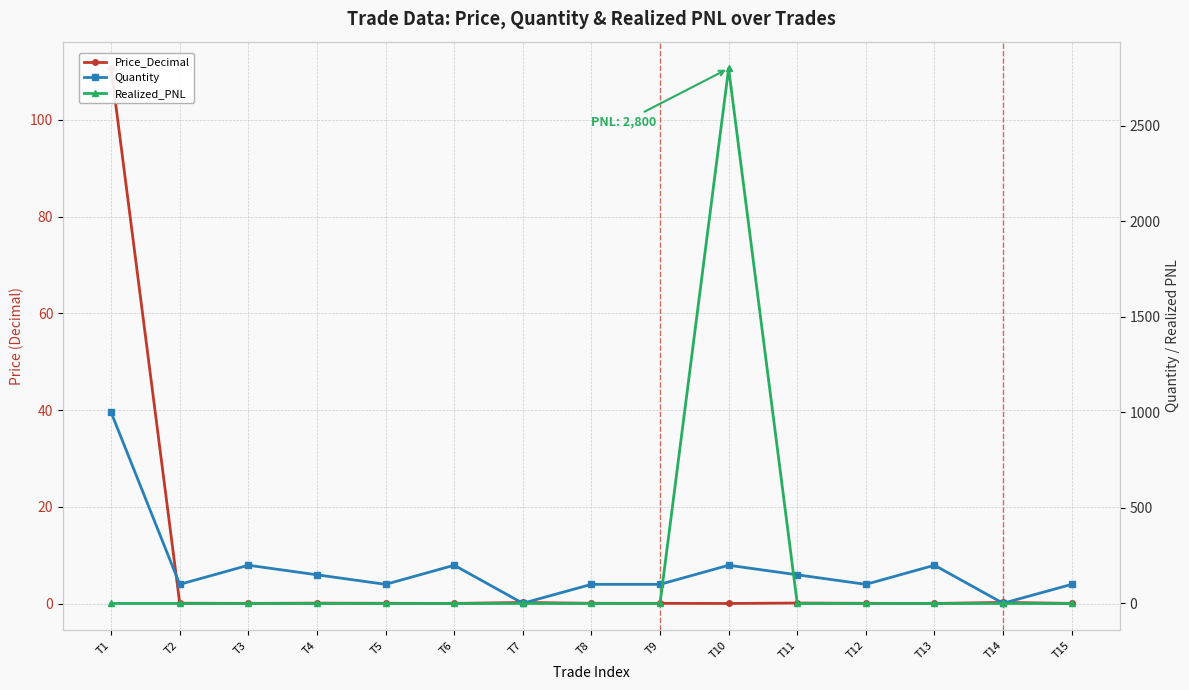

Reading right to left, list all the values displayed in this chart.

Price_Decimal: T15=0.0	T14=0.2	T13=0.0	T12=0.0	T11=0.1	T10=0.0	T9=0.0	T8=0.0	T7=0.2	T6=0.0	T5=0.0	T4=0.1	T3=0.0	T2=0.1	T1=110.6
Quantity: T15=100.0	T14=1.0	T13=200.0	T12=100.0	T11=150.0	T10=200.0	T9=100.0	T8=100.0	T7=1.0	T6=200.0	T5=100.0	T4=150.0	T3=200.0	T2=100.0	T1=1000.0
Realized_PNL: T15=0.0	T14=0.0	T13=0.0	T12=0.0	T11=0.0	T10=2800.0	T9=0.0	T8=0.0	T7=0.0	T6=0.0	T5=0.0	T4=0.0	T3=0.0	T2=0.0	T1=0.0